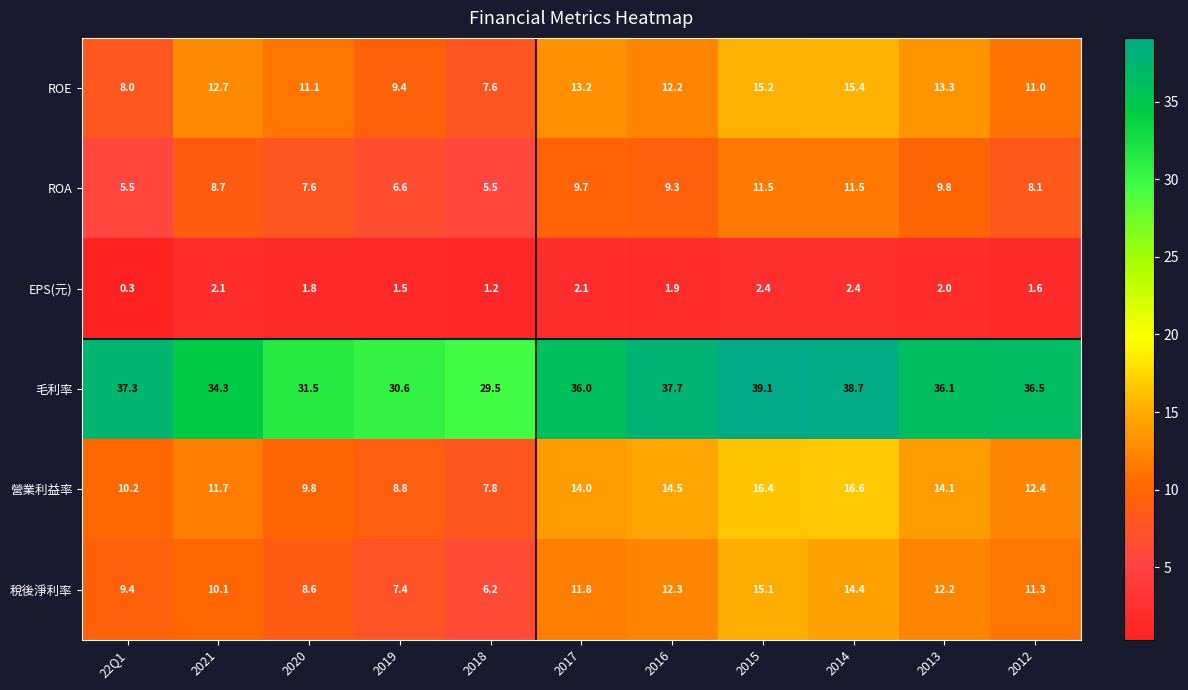

What is the greatest value displayed?

39.1